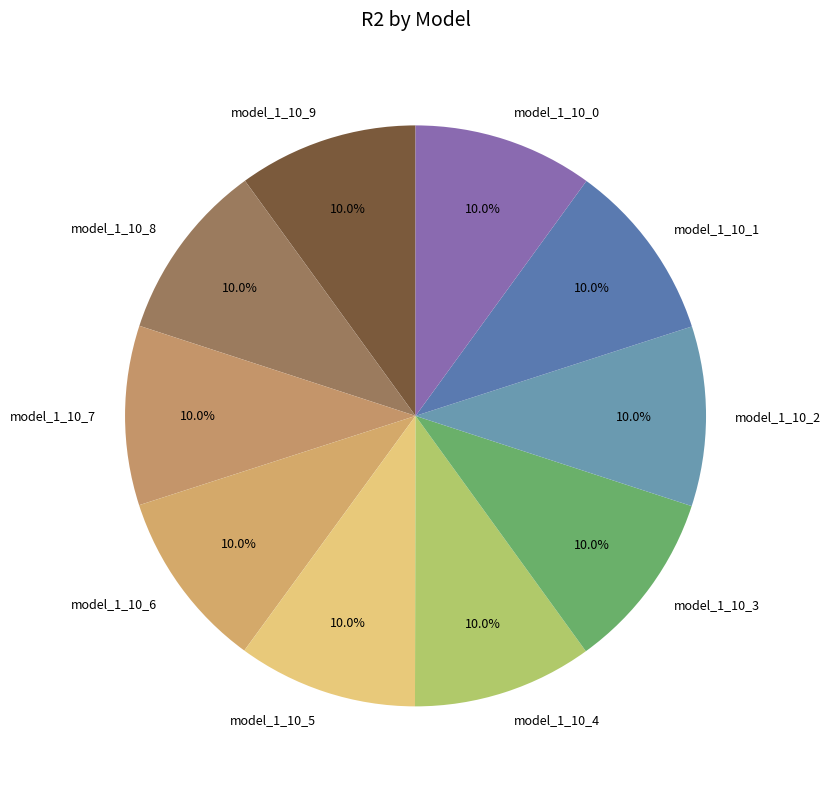

Is there a majority slice in this chart?

No